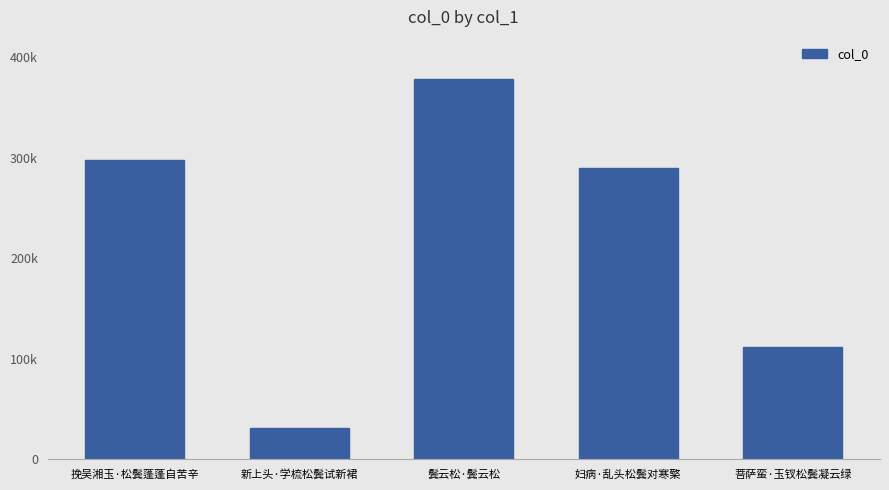

Approximately how many times larger is the value at 鬓云松·鬓云松 compared to 挽吴湘玉·松鬓蓬蓬自苦辛?

1.3